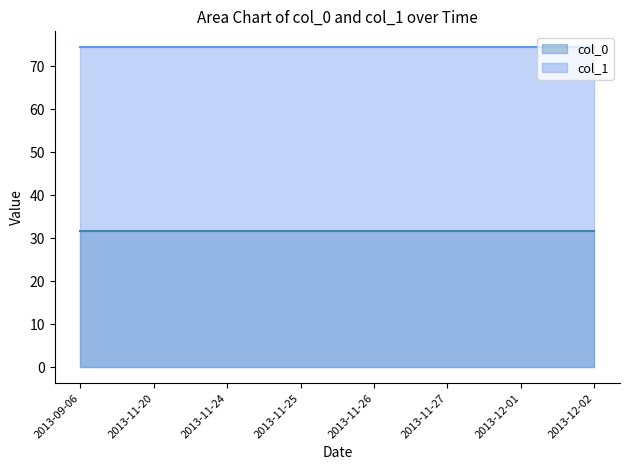

What is the label of the 4th point from the right?

2013-11-26